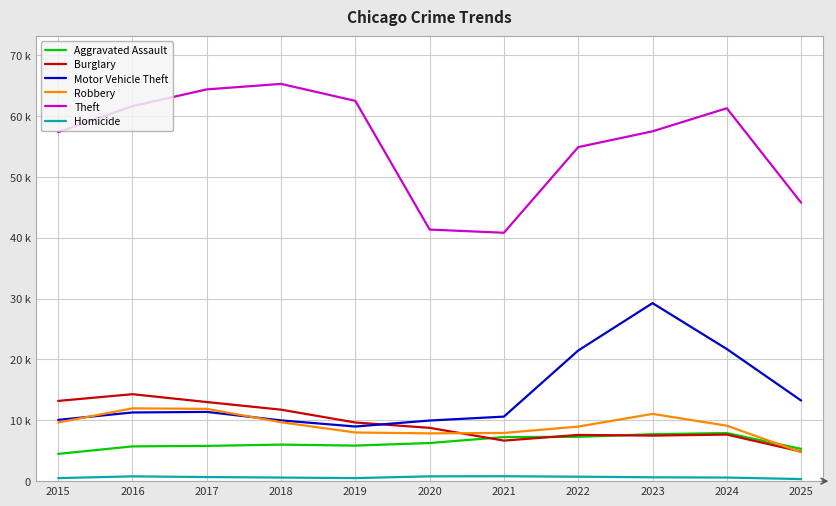

True or false: Aggravated Assault has more than 1 interior local peaks.

True